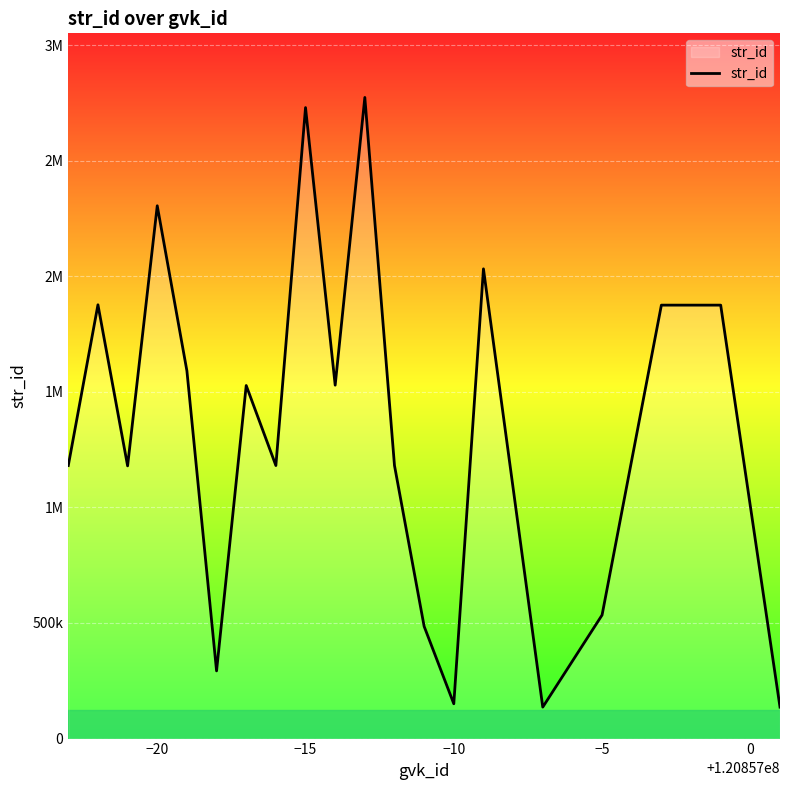

Reading left to right, what are all the values shown in this chart?

1180995	1876334	1179557	2304617	1590515	292777	1527147	1180987	2729263	1528651	2773164	1180978	485311	150551	2031777	136037	534343	1874827	1874828	136028